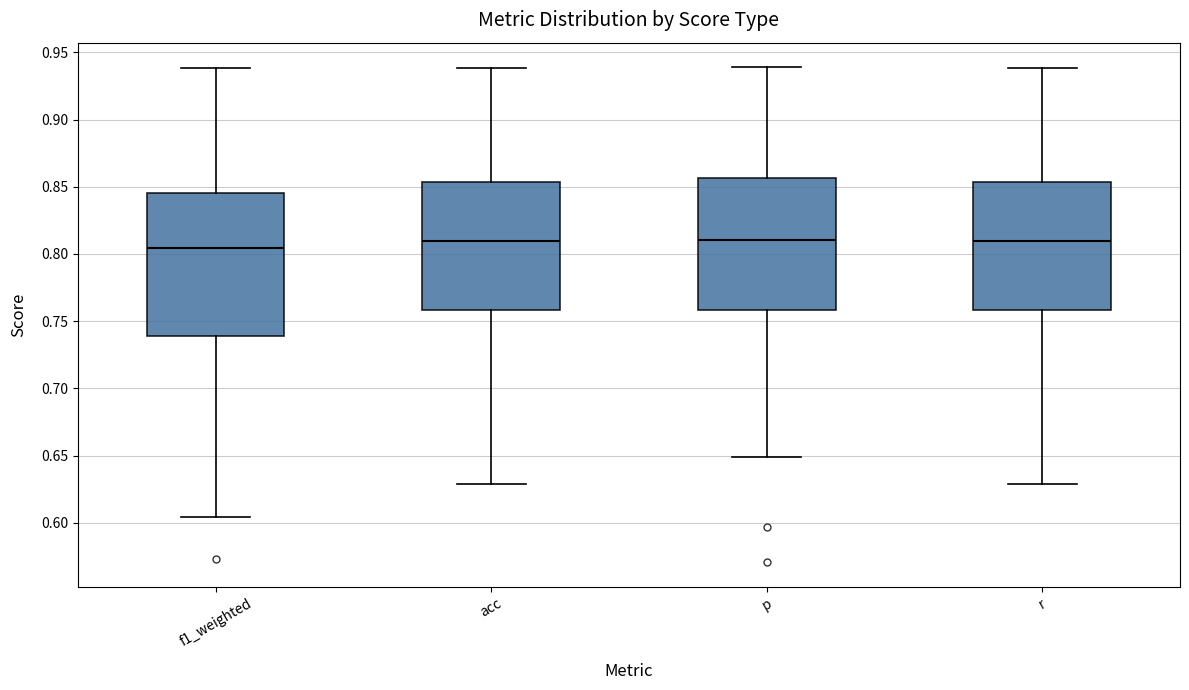

Comparing the boxes themselves (not the whiskers), which one is the tallest?

f1_weighted